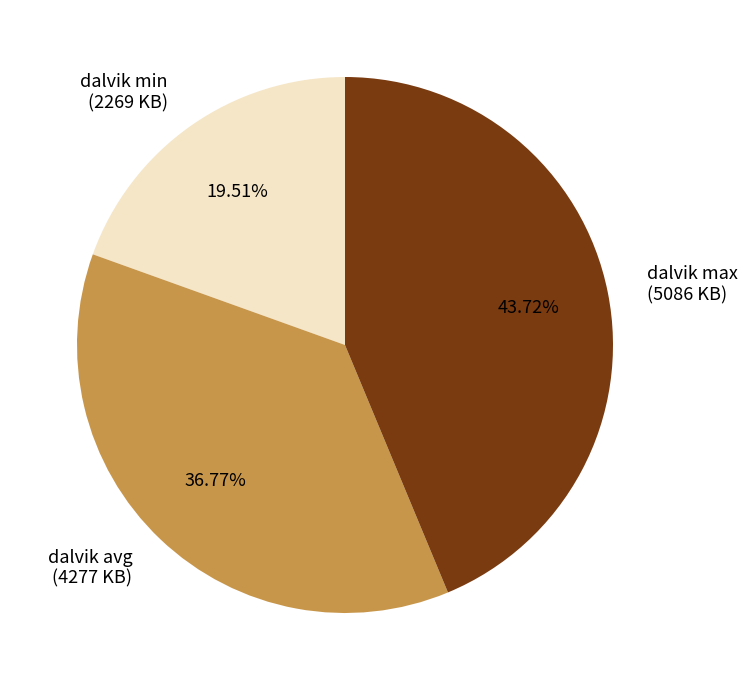

Is there any slice that represents more than half of the pie?

No